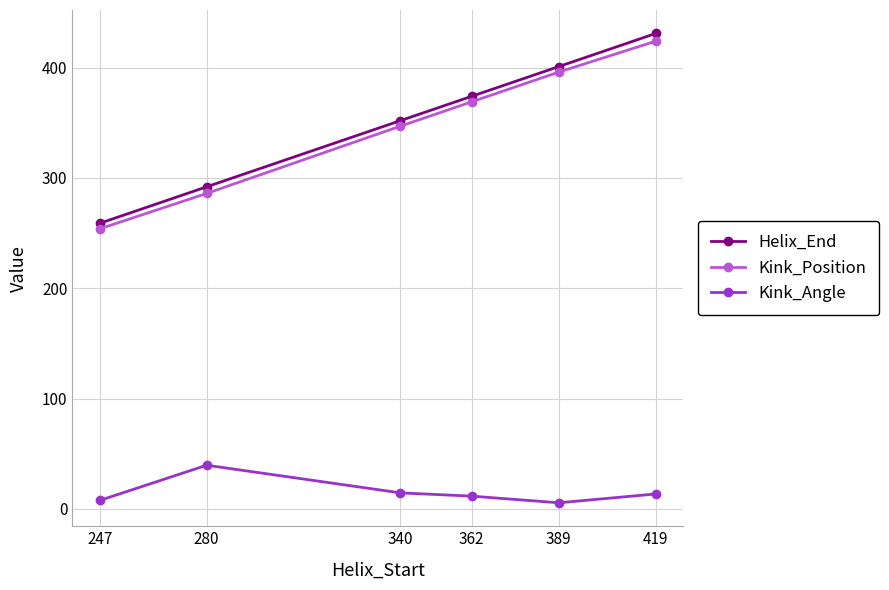

What is the spread (max minus min) of values at 280?

252.4